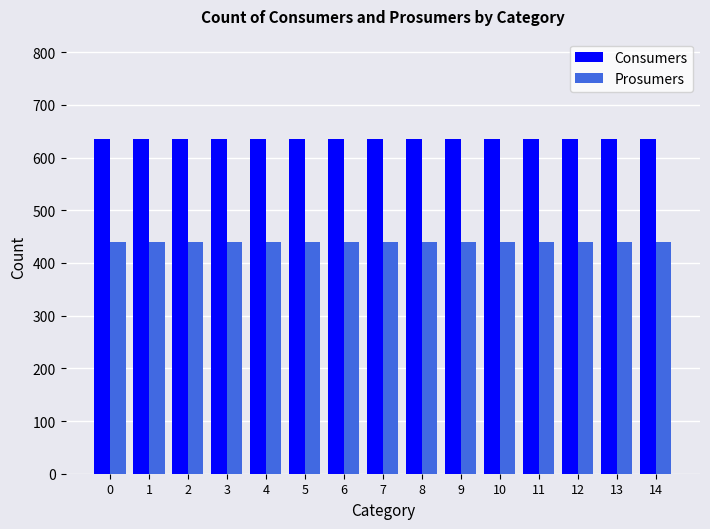

What are all the series names shown in the legend?

Consumers, Prosumers